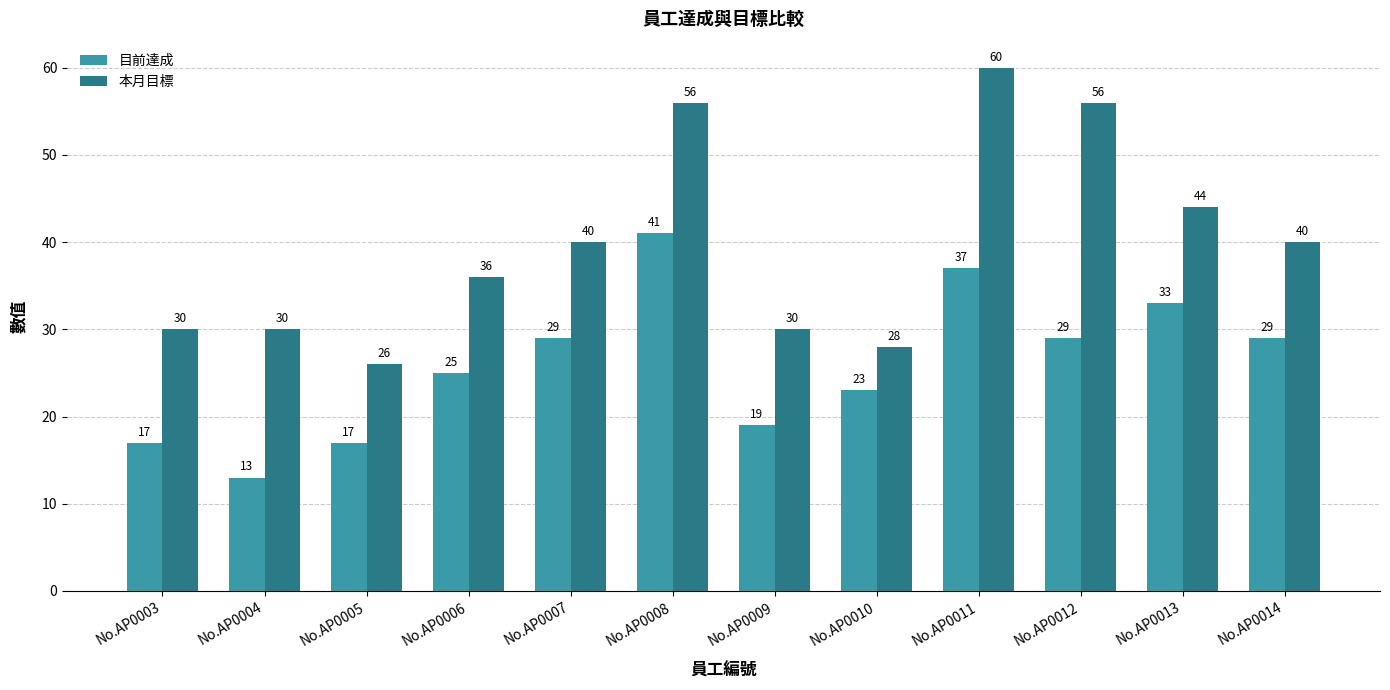

At how many categories does at least one series exceed 58?

1